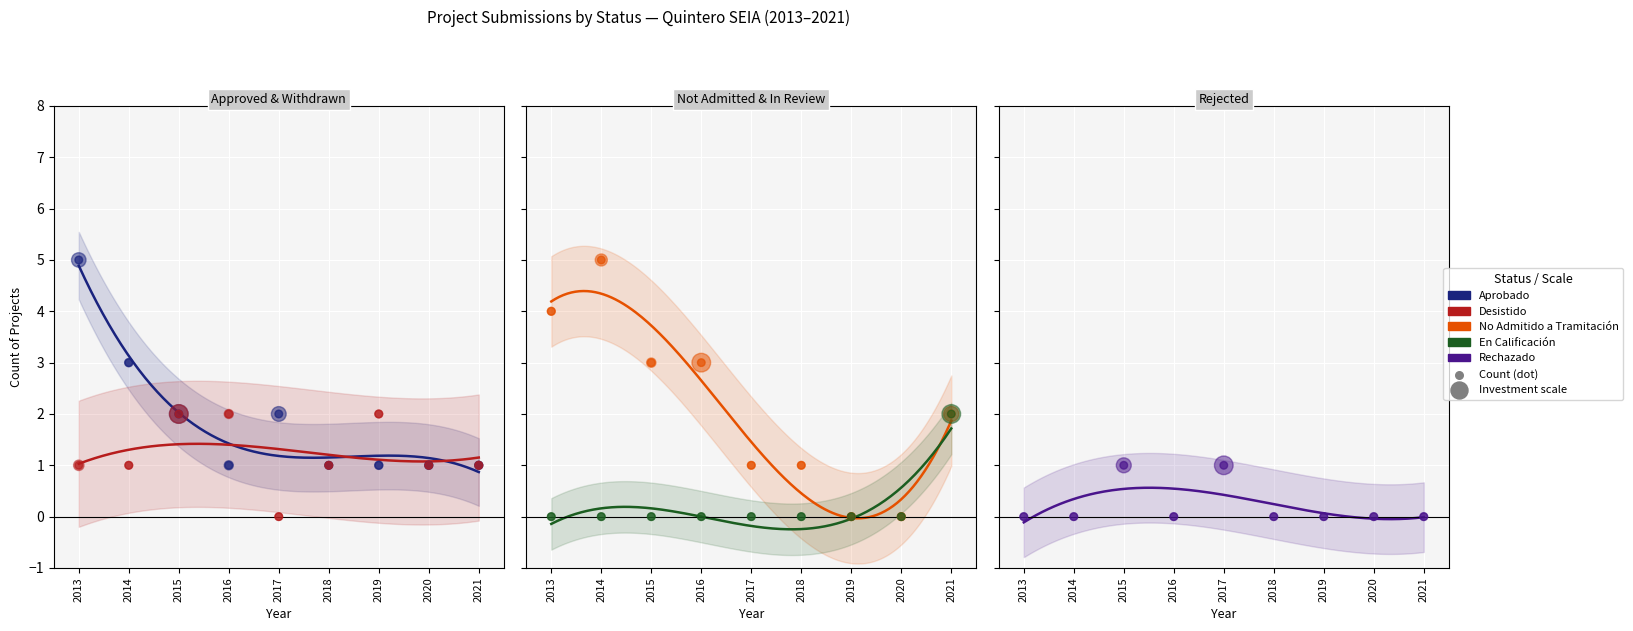

At how many categories does at least one series exceed 1?

7